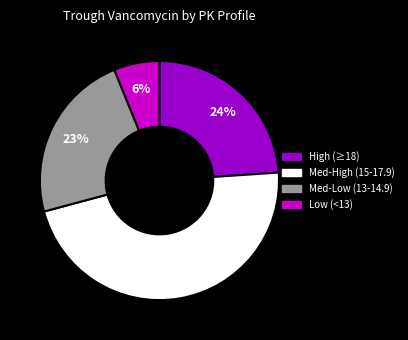

How many slices are in this pie chart?

4